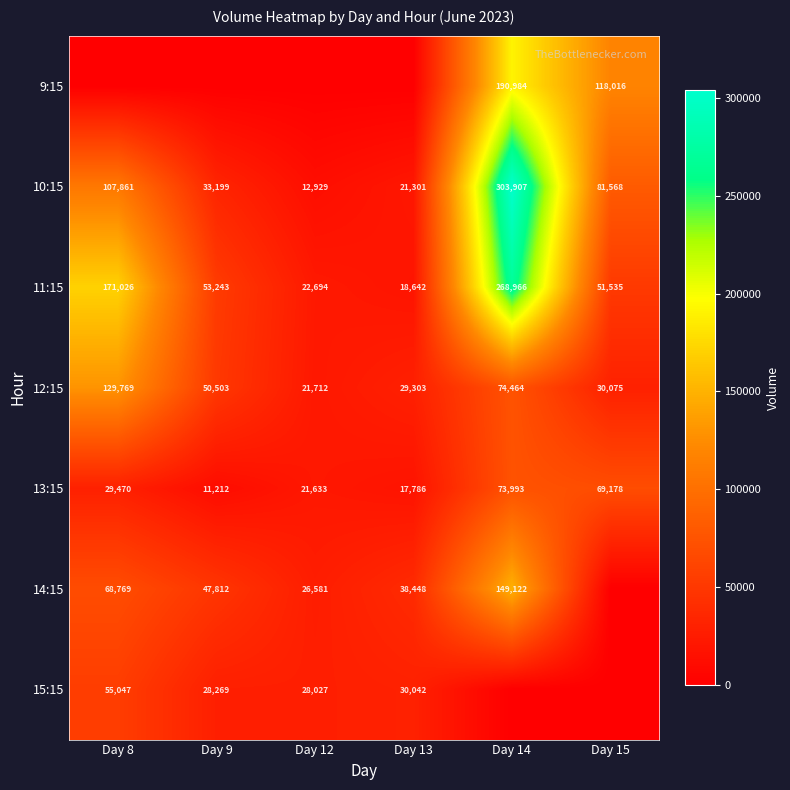

How many categories are shown in the chart?

6